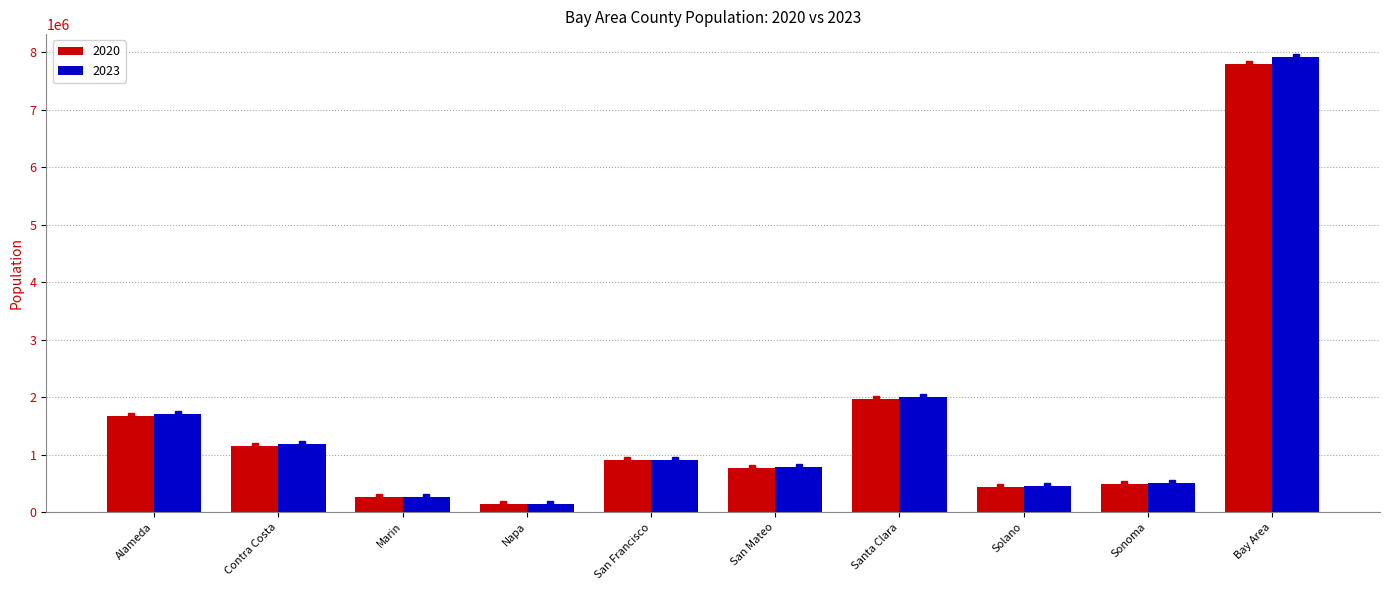

How many data points in 2020 are less than 899891?

5